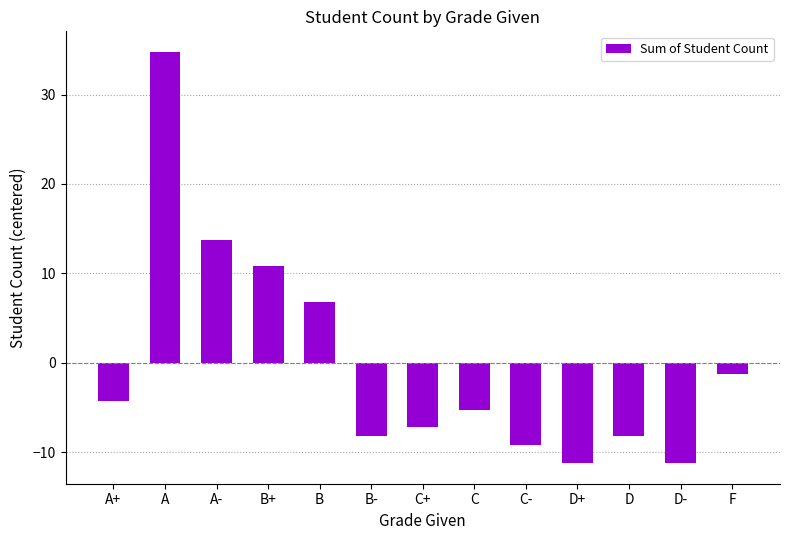

Reading left to right, what are all the values shown in this chart?

A+=-4.2	A=34.8	A-=13.8	B+=10.8	B=6.8	B-=-8.2	C+=-7.2	C=-5.2	C-=-9.2	D+=-11.2	D=-8.2	D-=-11.2	F=-1.2